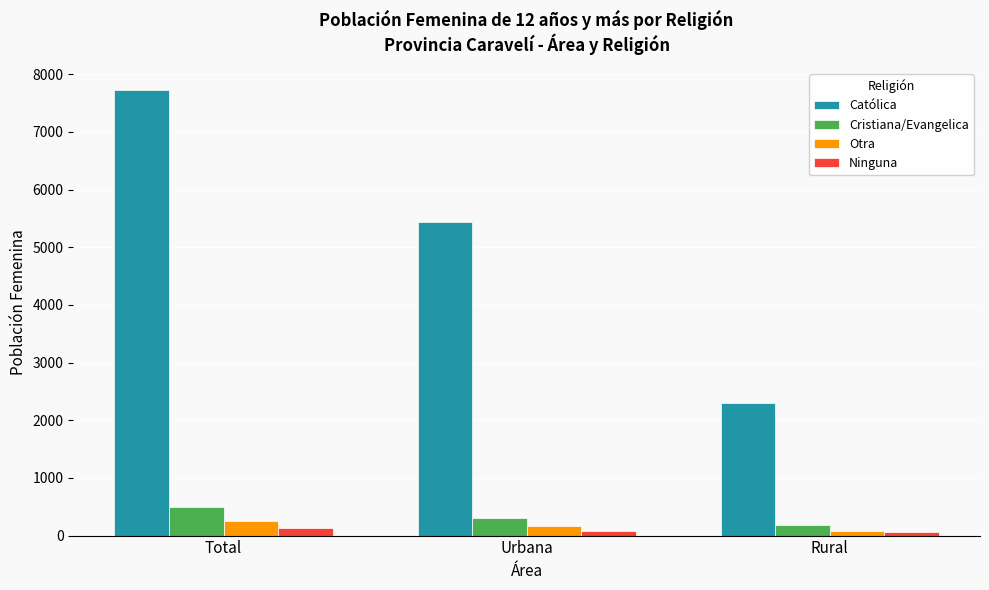

Is the value of Católica at Rural greater than the value of Cristiana/Evangelica at Rural?

Yes